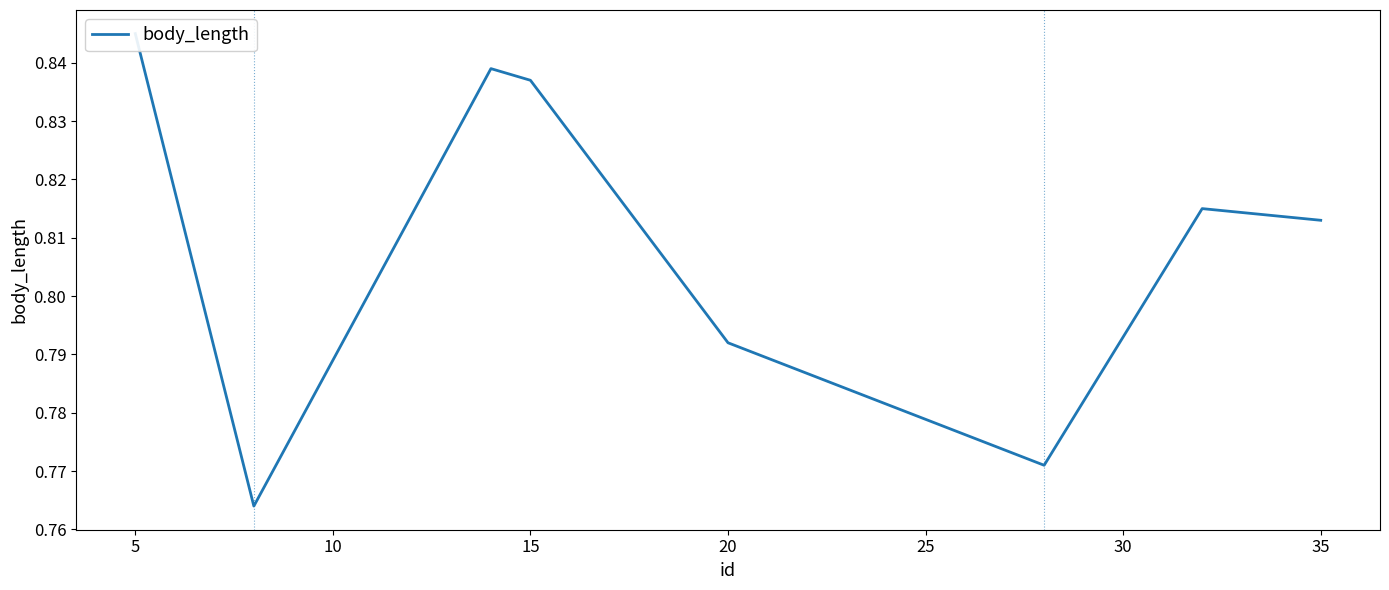

What is the greatest value displayed?

0.8